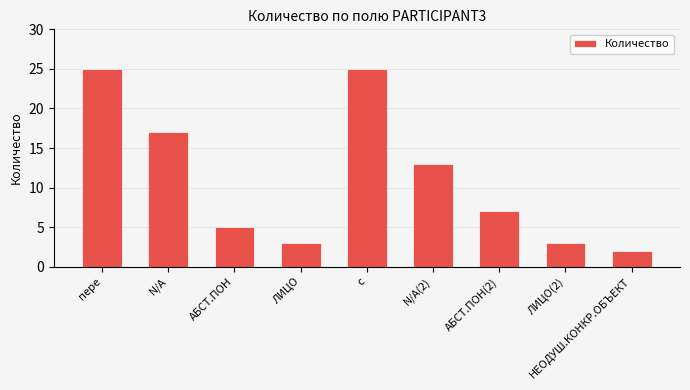

What is the ratio of the value at N/A(2) to the value at с?

0.5